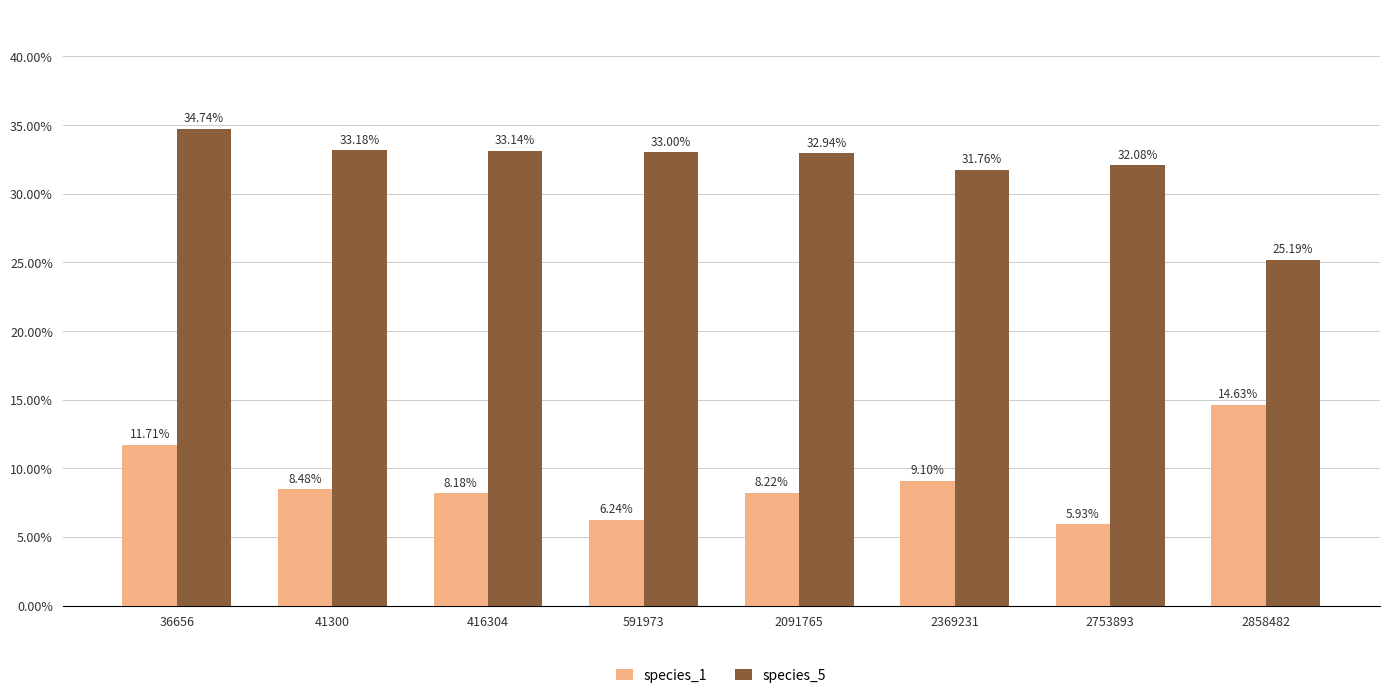

At which category does the chart reach its minimum across all series?

2753893